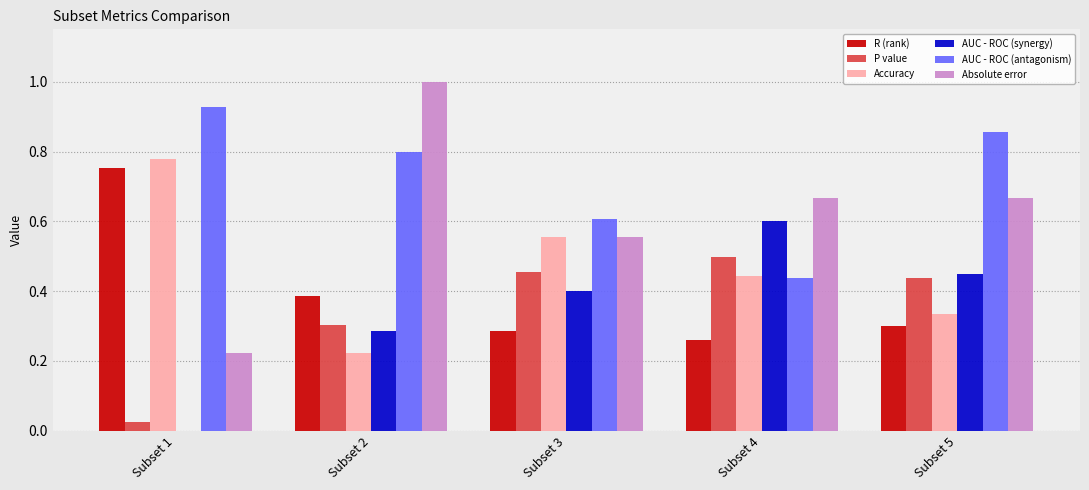

The value of Accuracy at Subset 3 is 0.6. True or false?

True